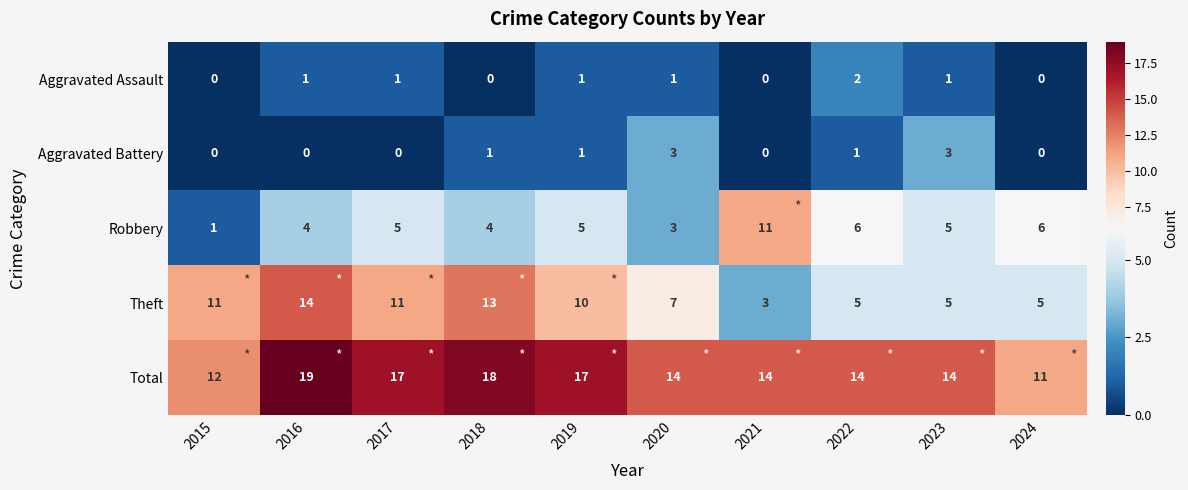

At which label does Aggravated Assault reach its peak?

2022